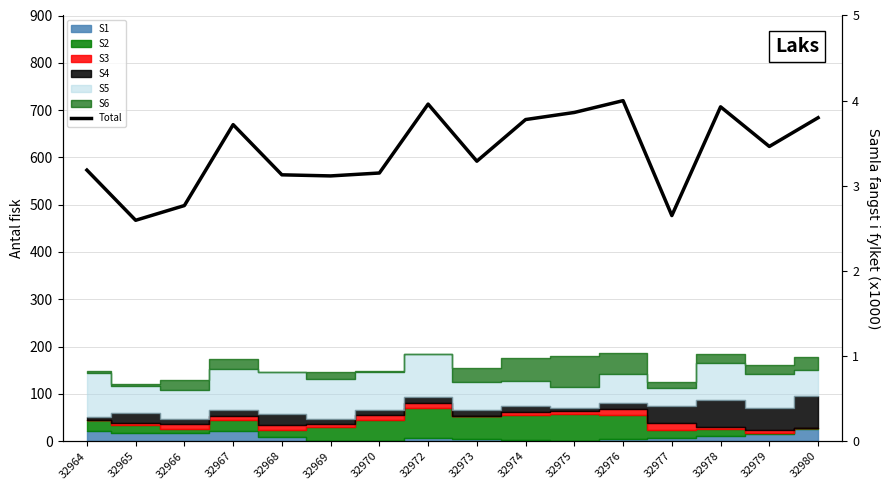

How many lines are shown in the chart?

1